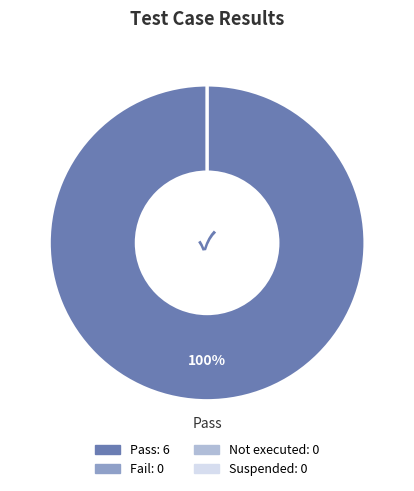

Count the number of slices in the pie.

4